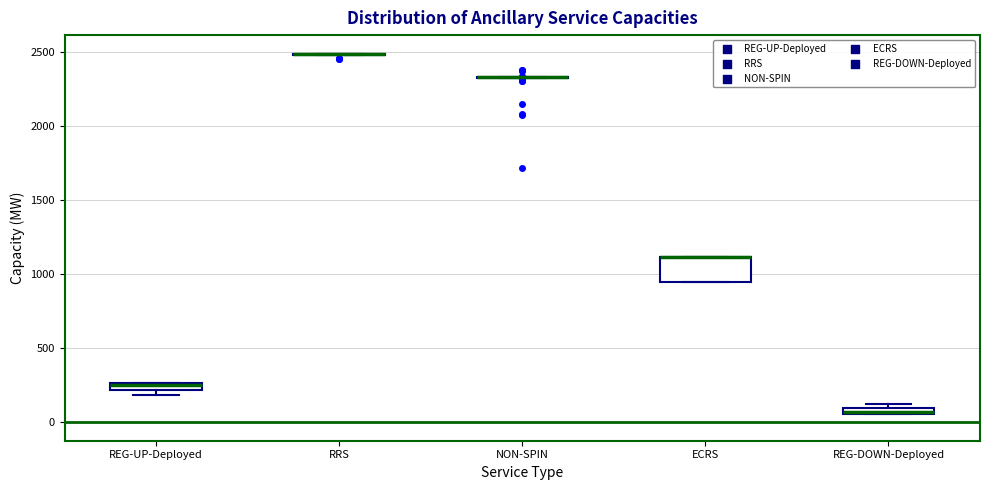

Comparing the boxes themselves (not the whiskers), which one is the tallest?

ECRS